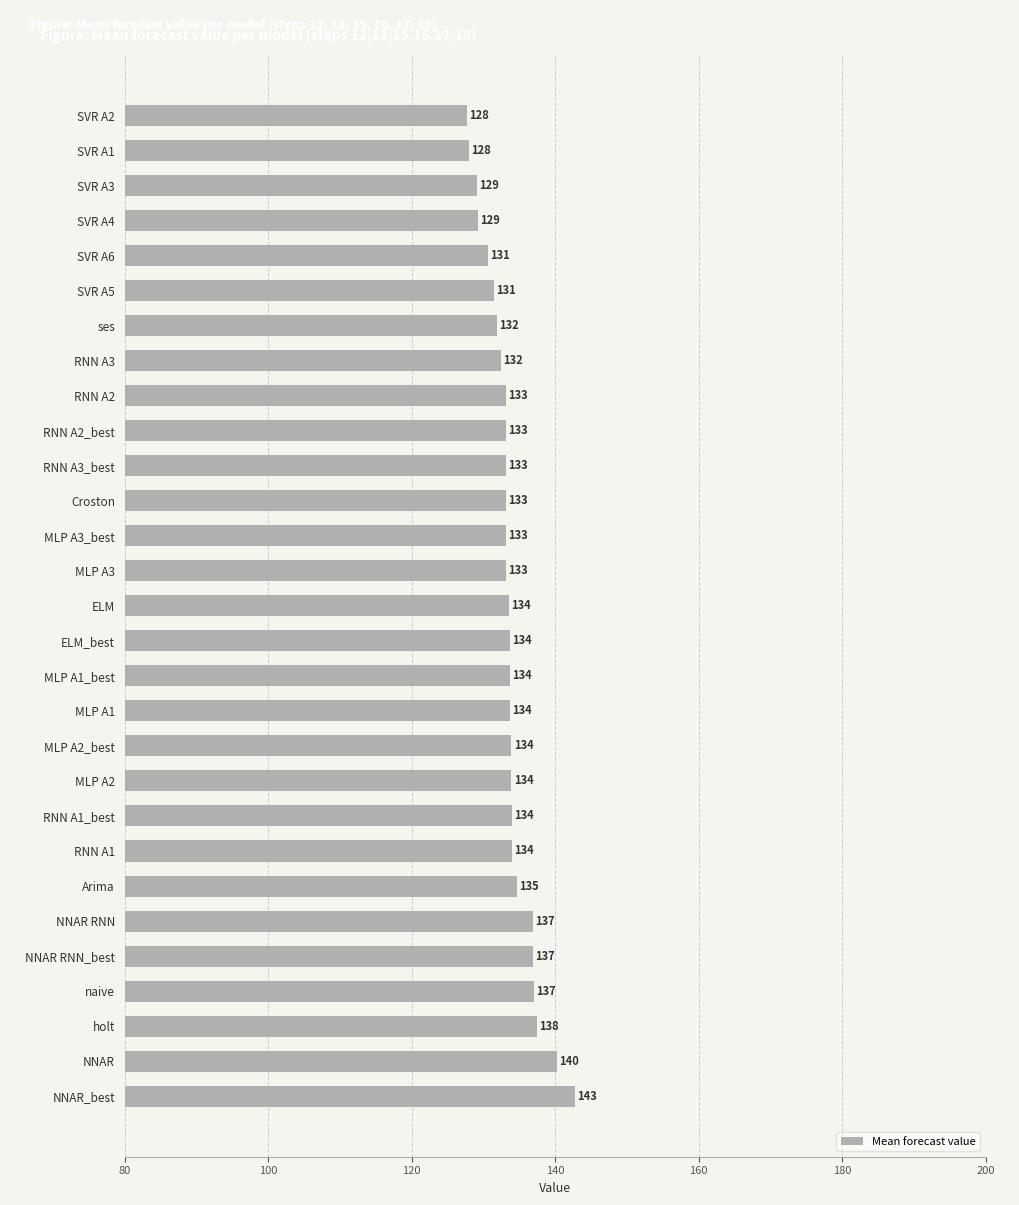

What is the average value?

133.7